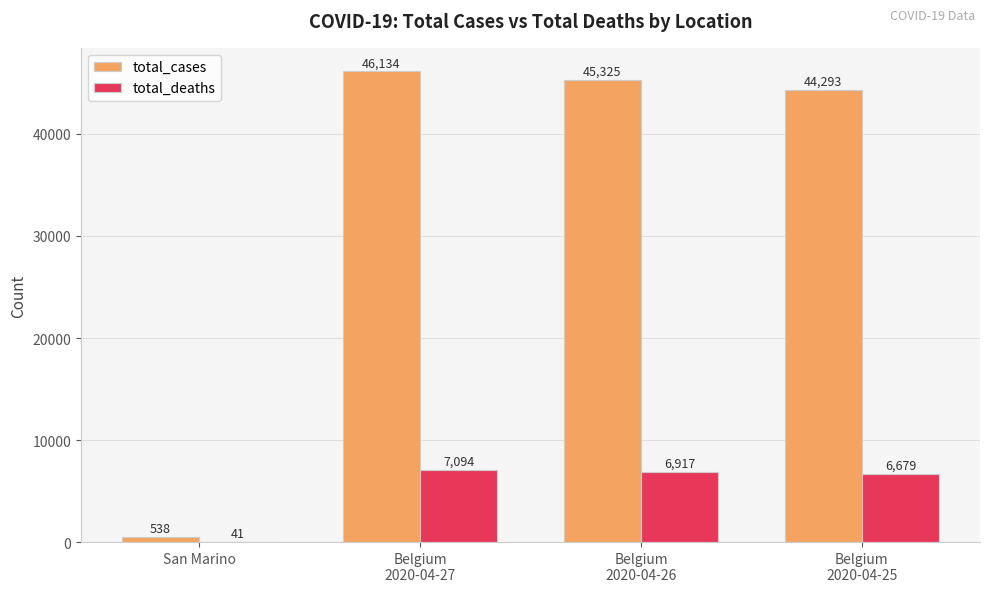

What is the total value across all series at San Marino?

579